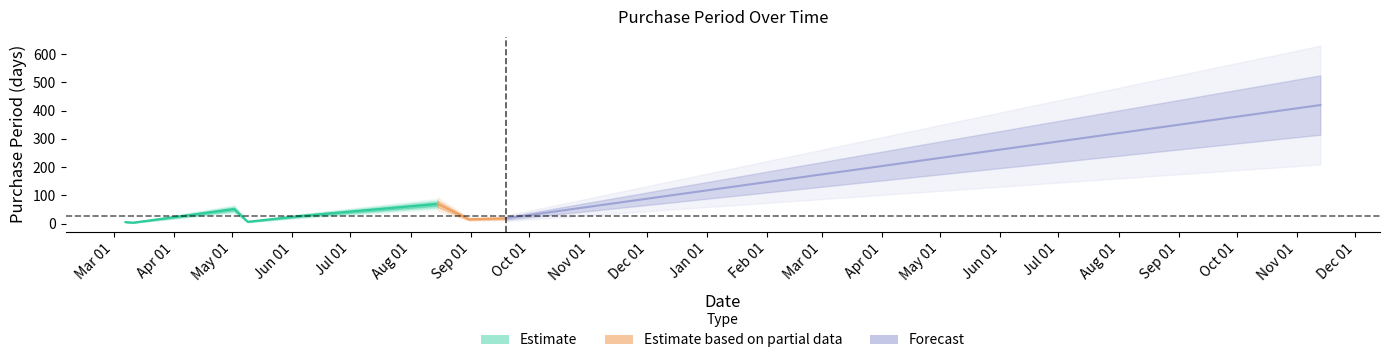

Which has a higher value, 2016-09-19 or 2016-03-11?

2016-09-19